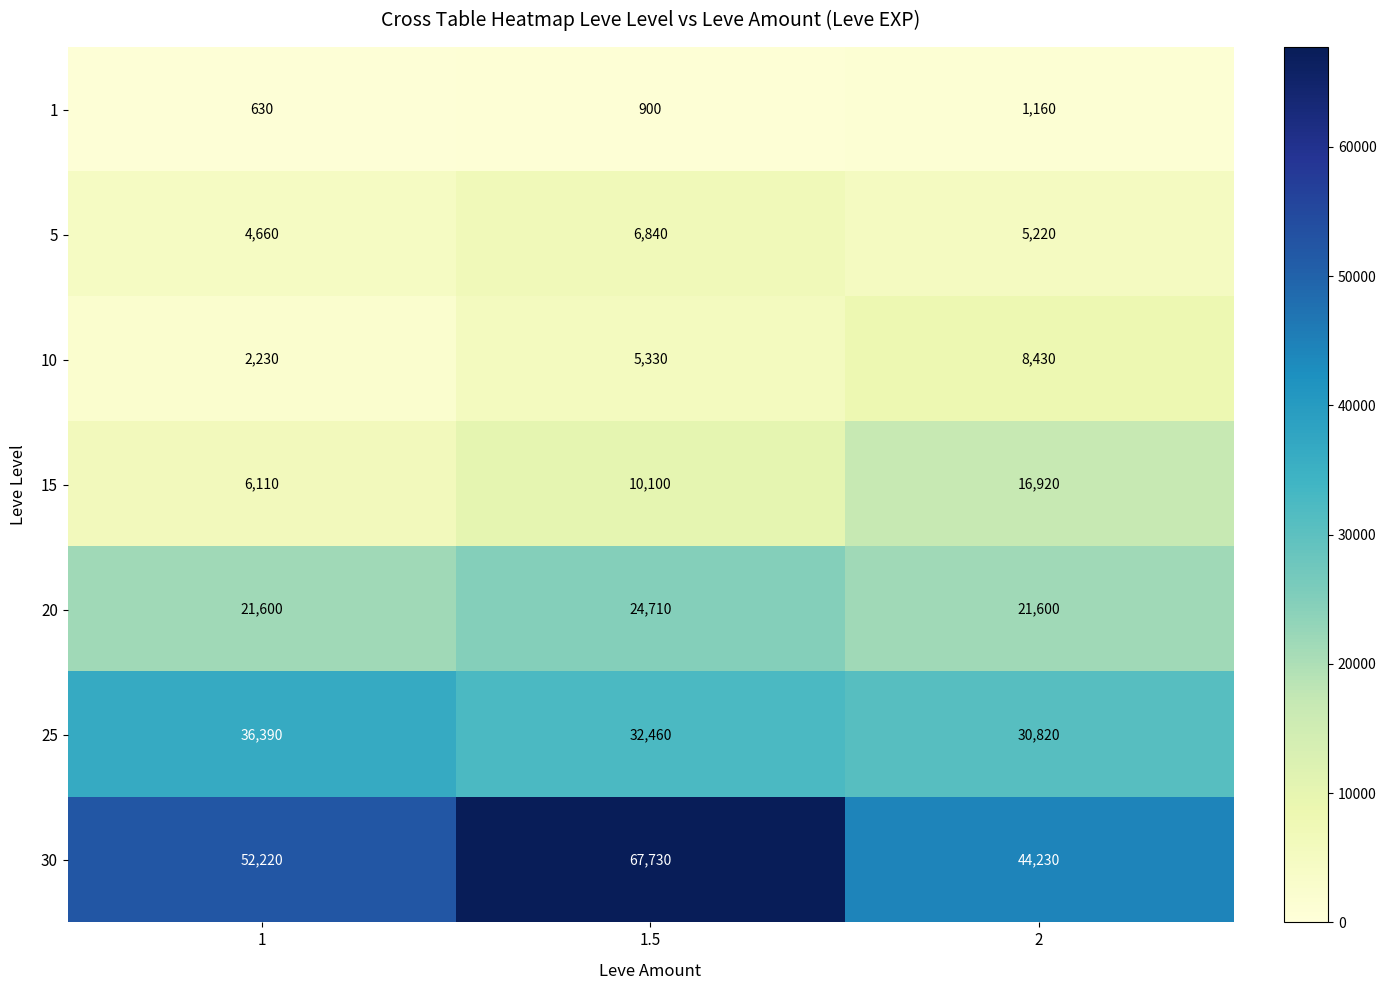

Reading left to right, extract all data points from this chart.

1: 1=630	1.5=900	2=1160
5: 1=4660	1.5=6840	2=5220
10: 1=2230	1.5=5330	2=8430
15: 1=6110	1.5=10100	2=16920
20: 1=21600	1.5=24710	2=21600
25: 1=36390	1.5=32460	2=30820
30: 1=52220	1.5=67730	2=44230